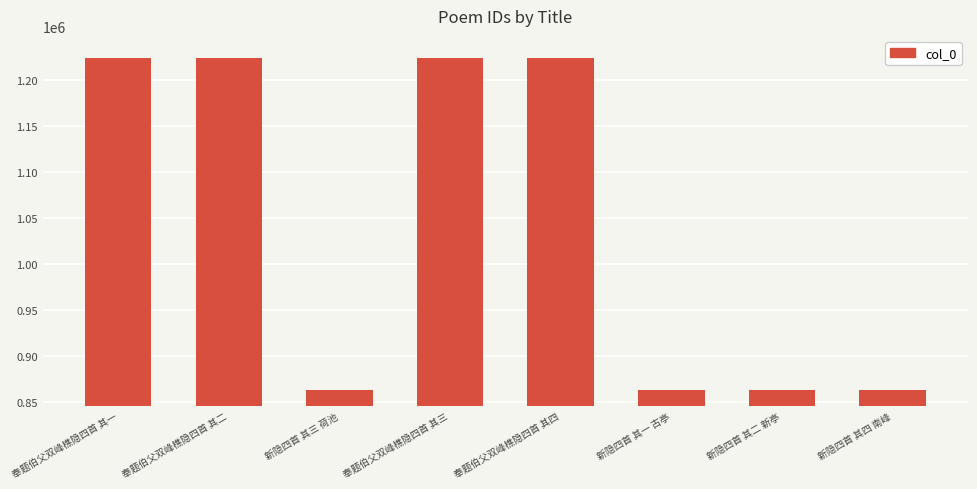

What is the maximum value shown in the chart?

1224077